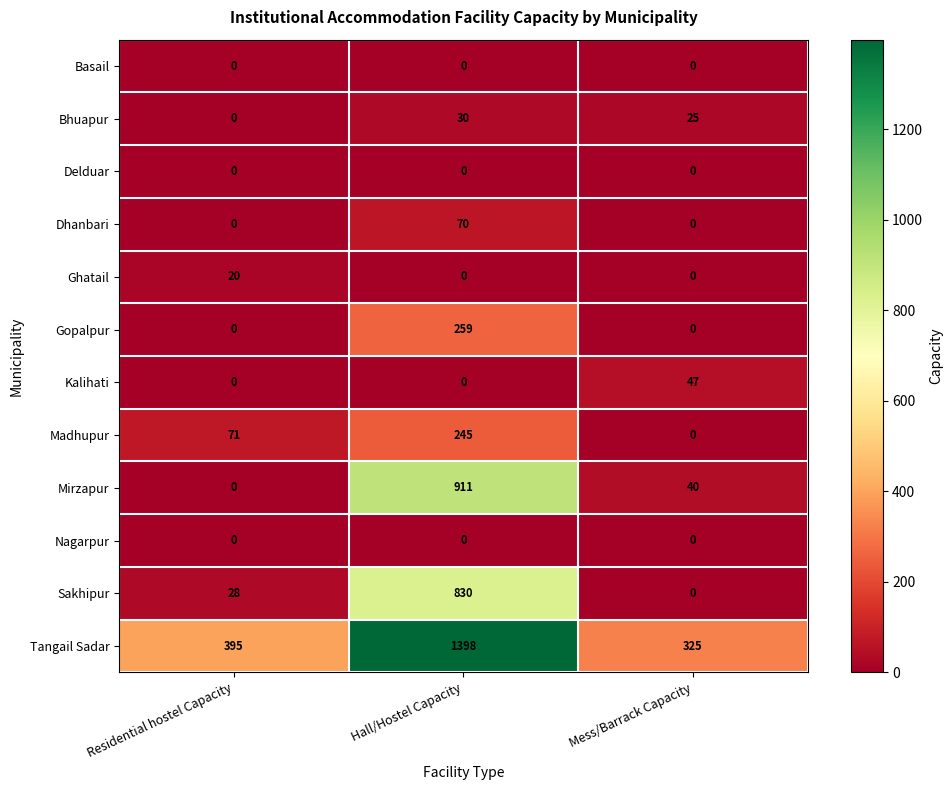

What is the spread (max minus min) of values at Mess/Barrack Capacity?

325